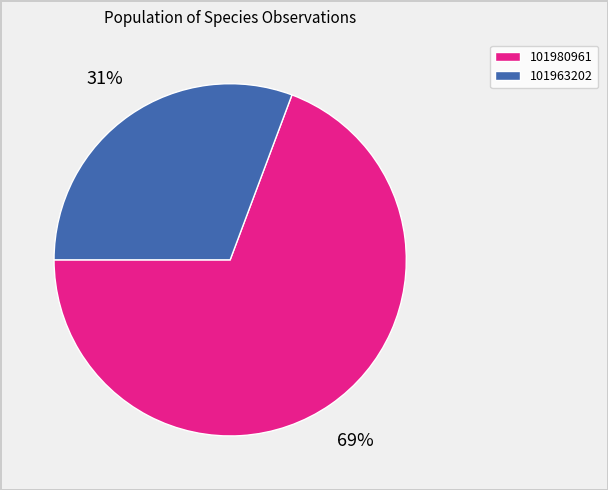

Count the number of slices in the pie.

2